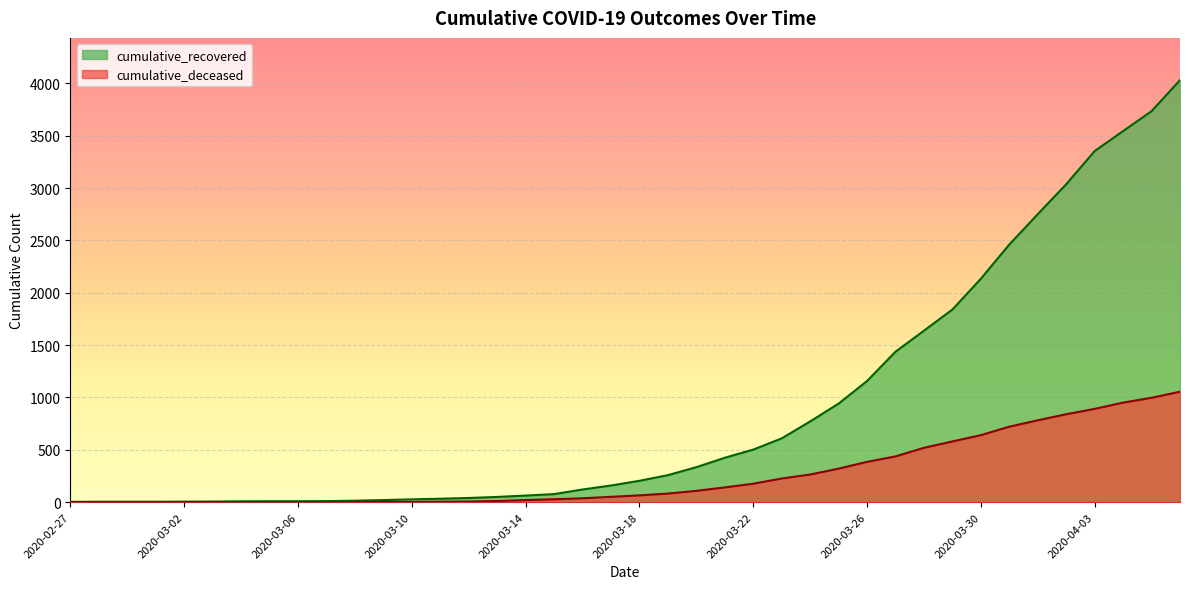

How many data points in cumulative_deceased are above 65?

19